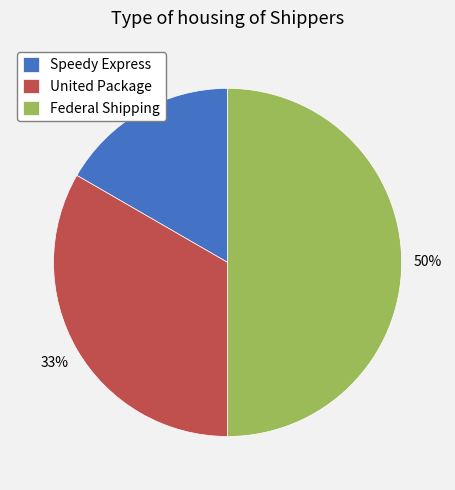

To the nearest percent, what portion does Speedy Express represent?

17%